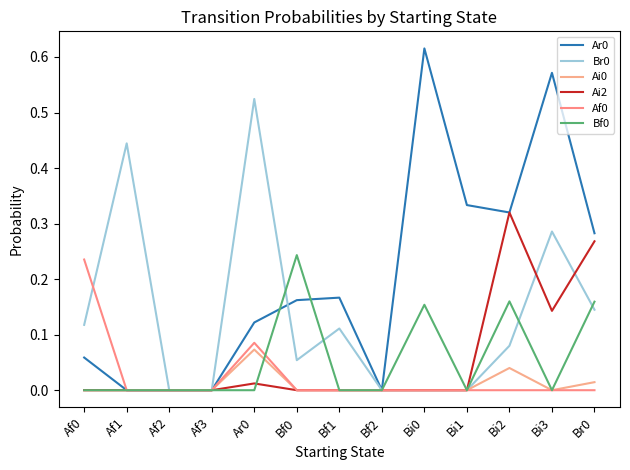

In Ar0, how many points are higher than both neighbors (excluding endpoints)?

3